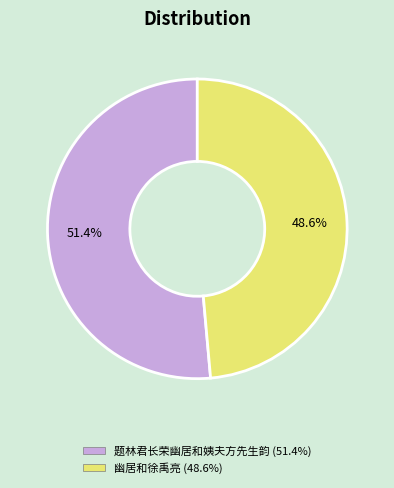

To the nearest percent, what portion does 幽居和徐禹亮 represent?

49%